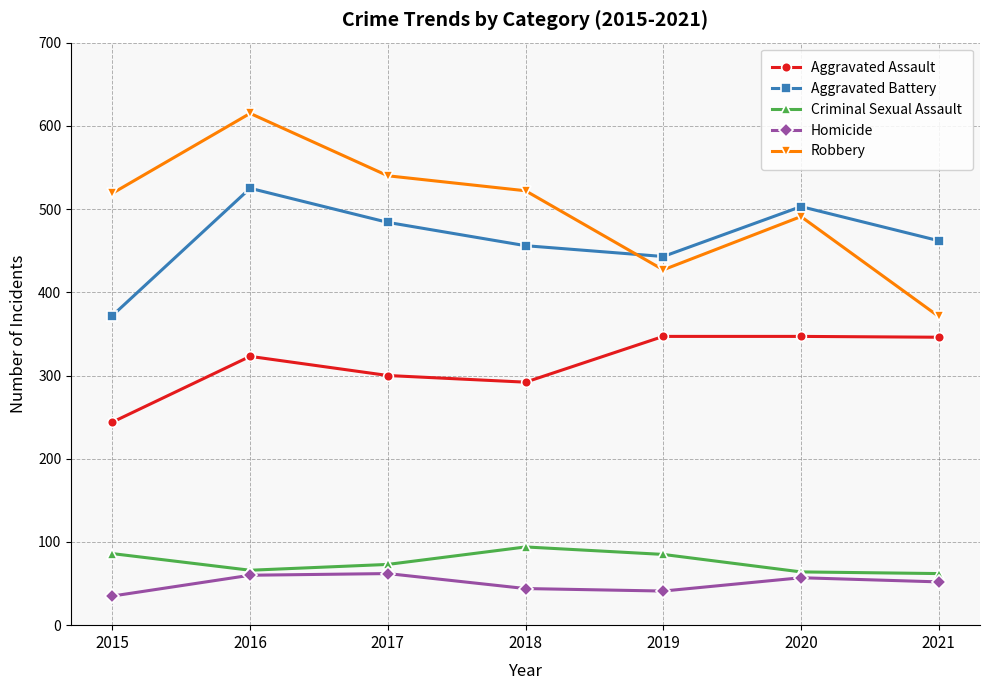

What is the value of the Robbery point at the 5th from the left?

427